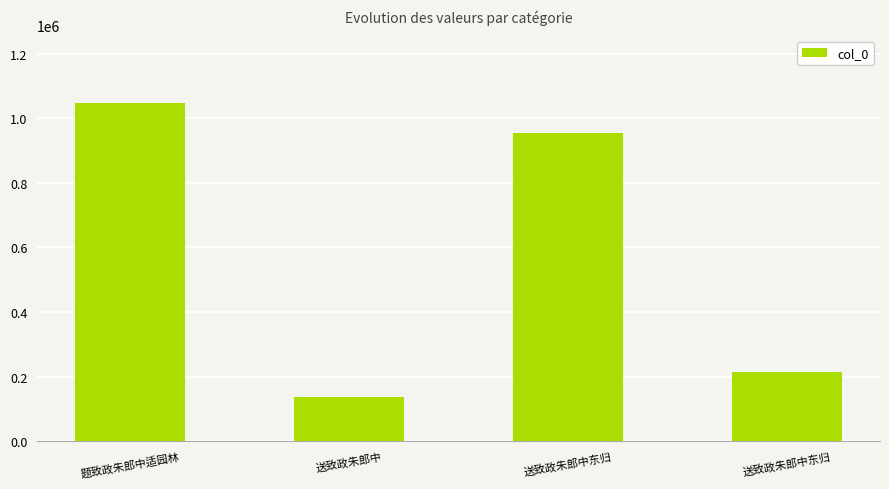

Are the bars horizontal?

No